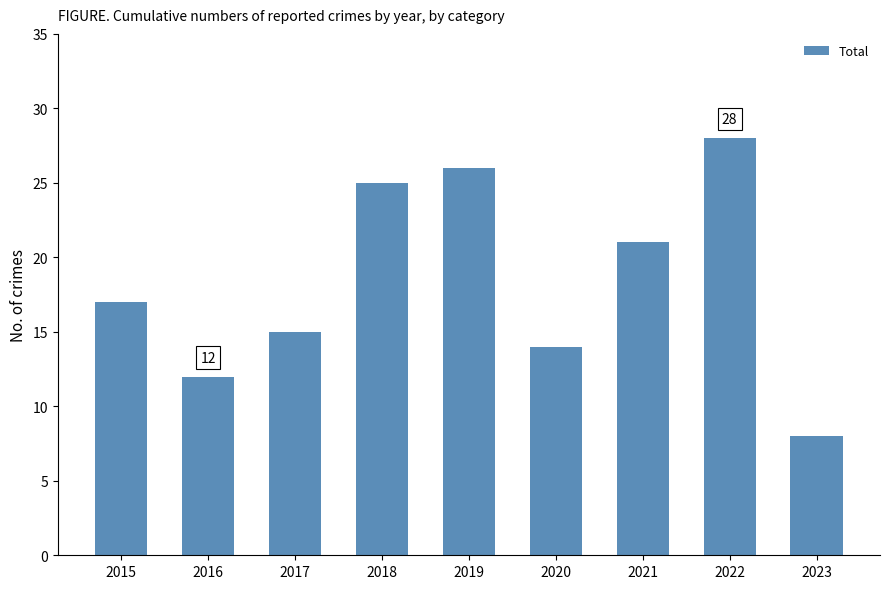

Reading left to right, list all the values displayed in this chart.

17	12	15	25	26	14	21	28	8